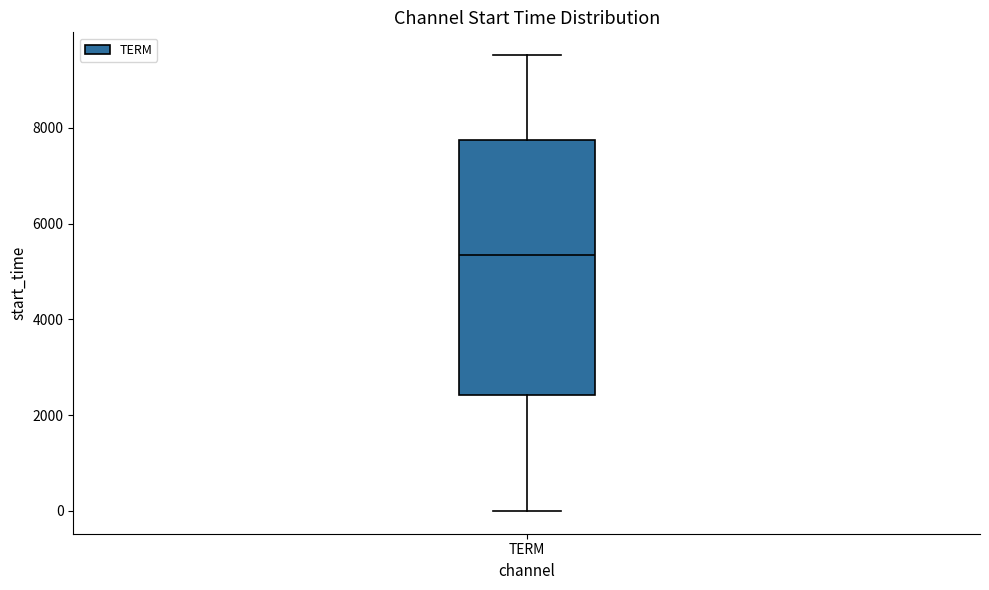

Read this box plot against the y-axis: the position of the median line, the range covered by the box, and the ends of both whiskers. The values are not printed on the chart, so give them approximately, as read against the axis.

median 5400, box 2400 to 7800, whiskers 0 to 9600